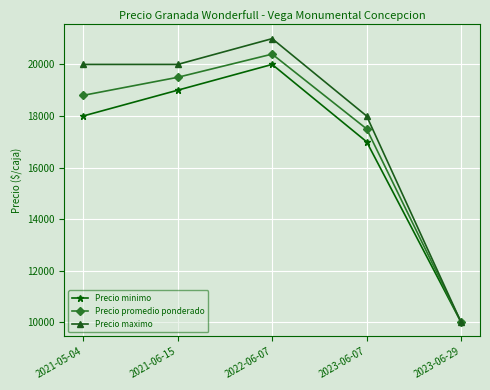

How many interior local peaks does the Precio promedio ponderado series have?

1